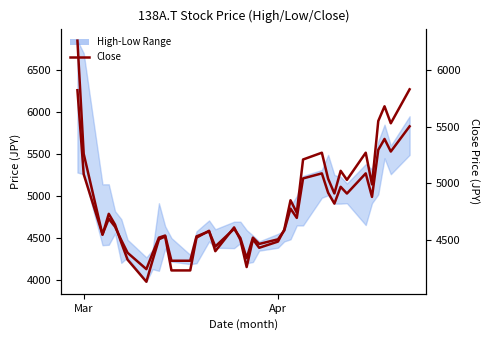

How many values exceed 4610?

18